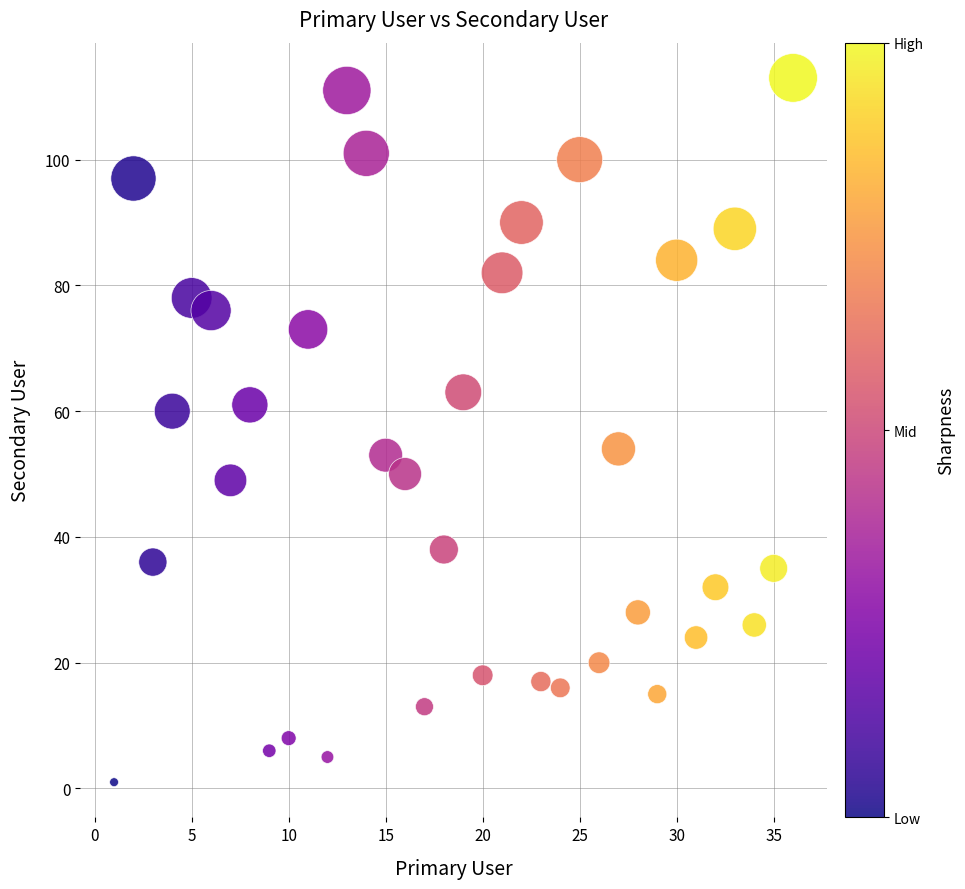

What is the range of Y values (max minus min)?

112